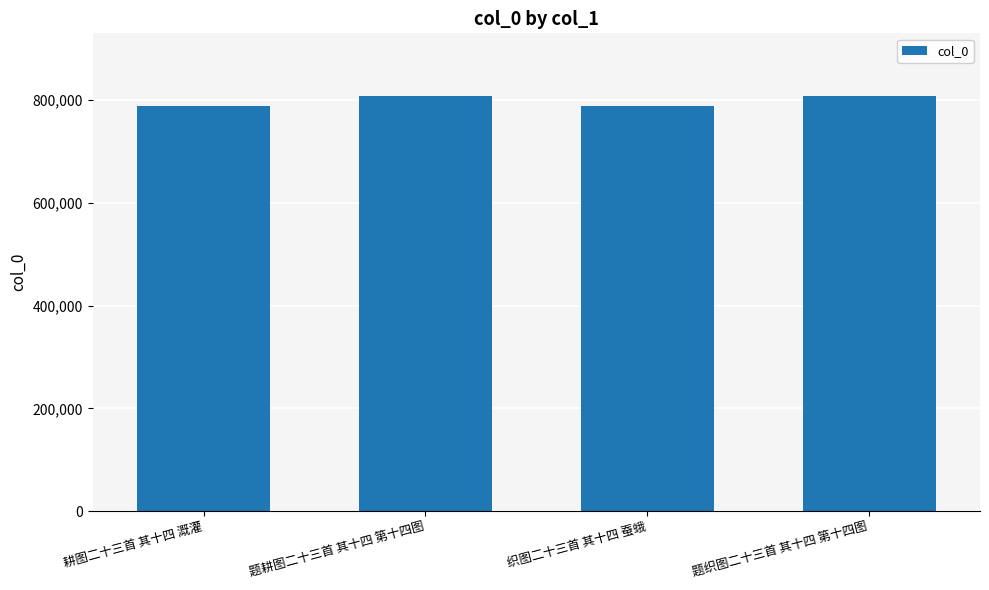

Where is the data nearest to the value 798642?

题耕图二十三首 其十四 第十四图